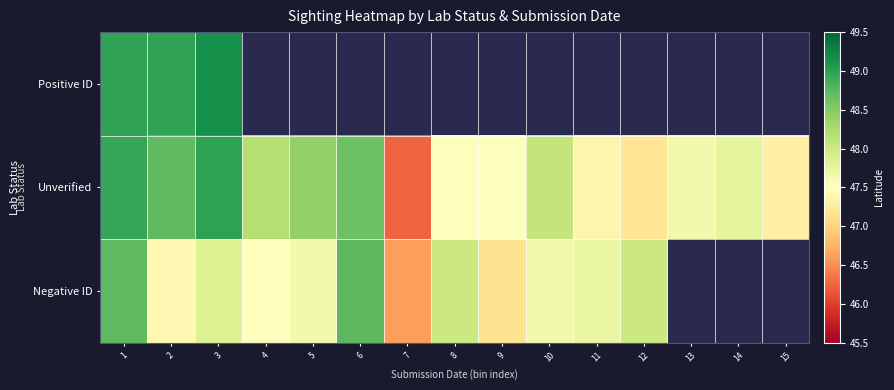

Which category has the highest value across all series?

3